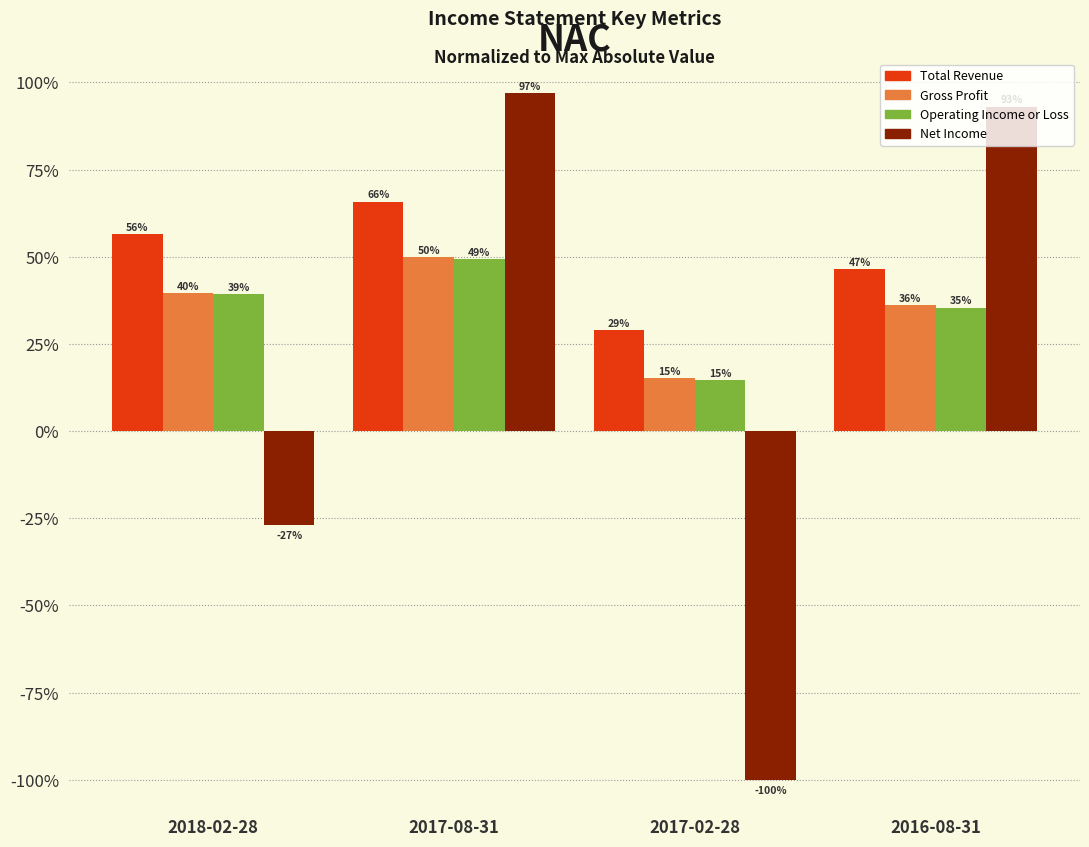

At 2017-08-31, list the series in order from smallest to largest.

Operating Income or Loss, Gross Profit, Total Revenue, Net Income